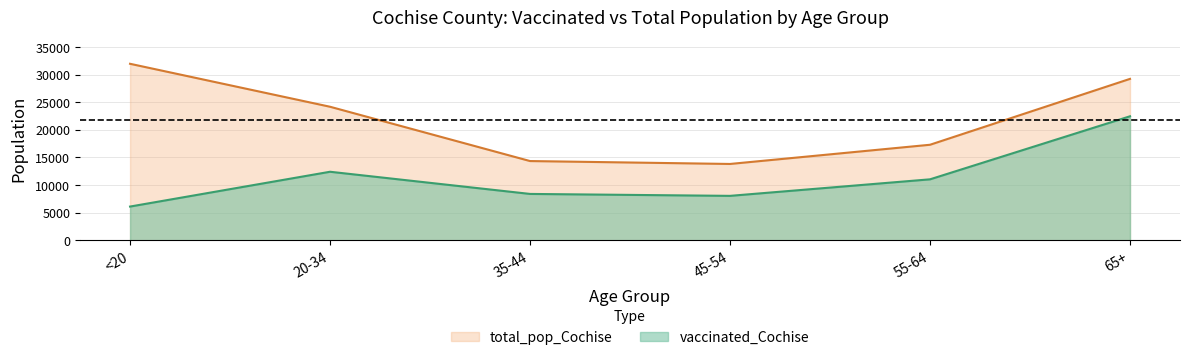

True or false: vaccinated_Cochise has a value of 11028 at 55-64.

True